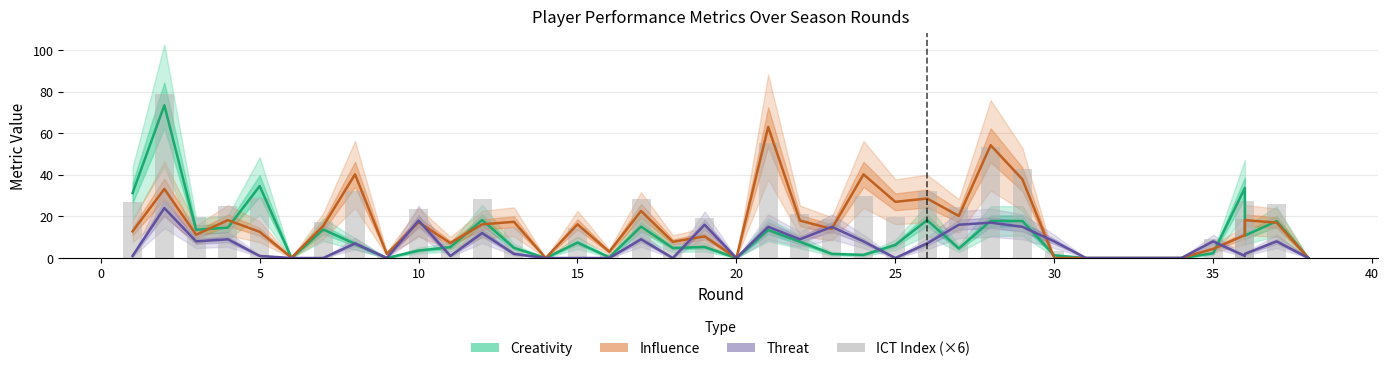

At how many categories does at least one series exceed 32?

9